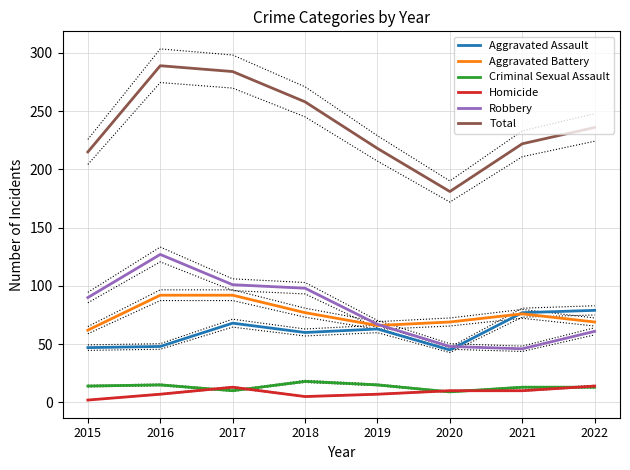

How many data points in Aggravated Assault are less than 63?

4